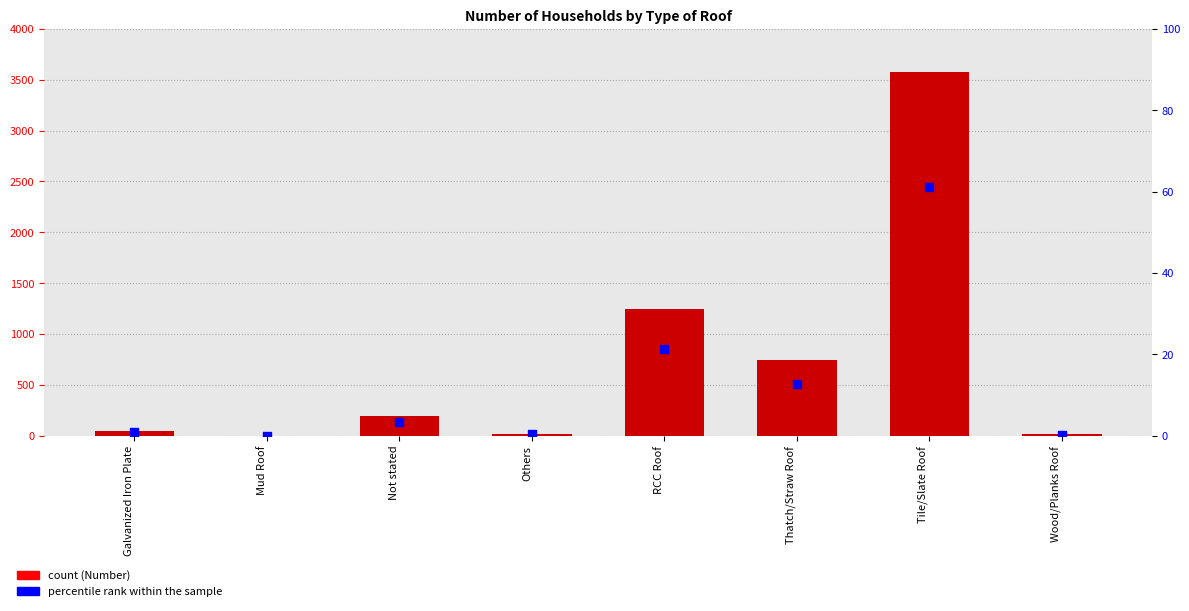

At which category is the sum across all series the highest?

Tile/Slate Roof